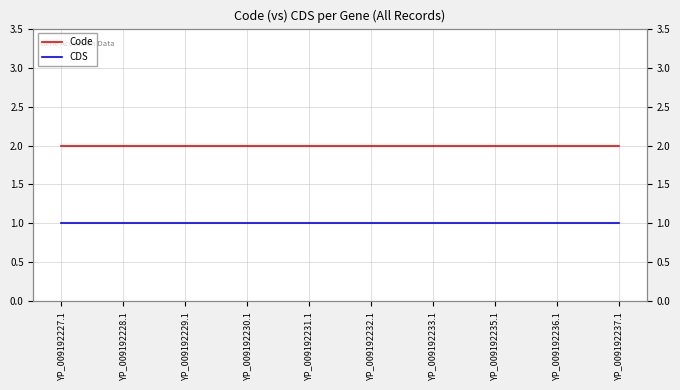

True or false: CDS and Code intersect in this chart.

False